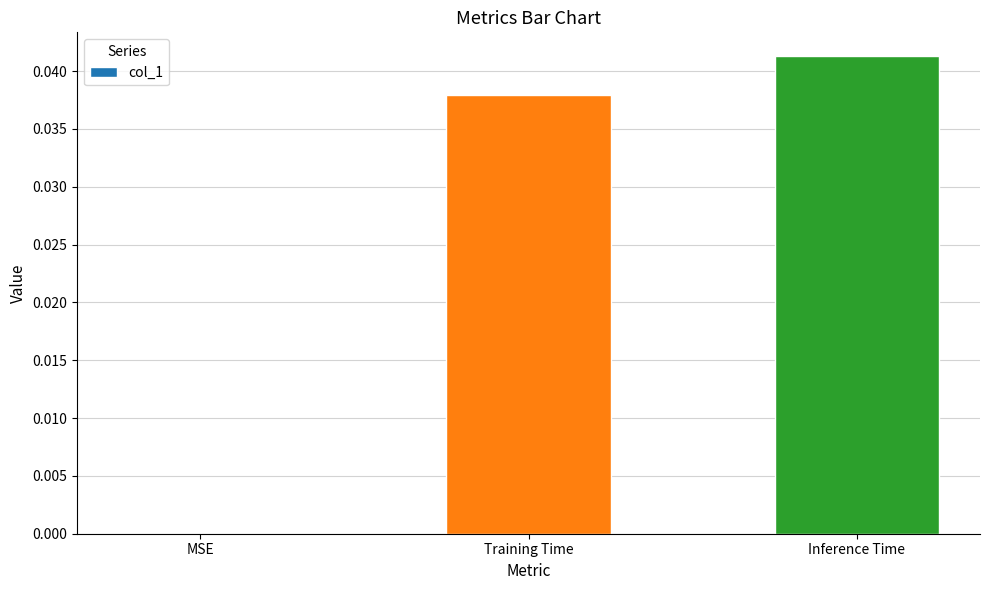

True or false: the data shows 0.0 at Training Time.

True